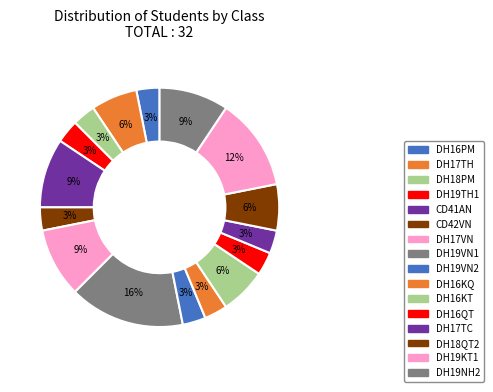

Count the number of slices in the pie.

16